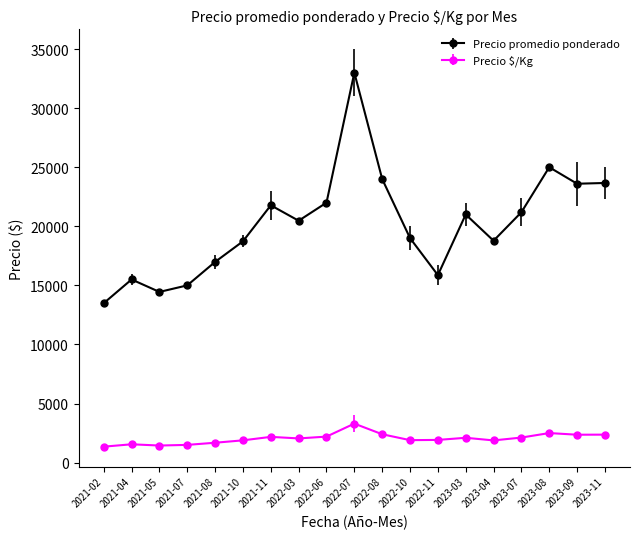

How many data points does each series have?

19